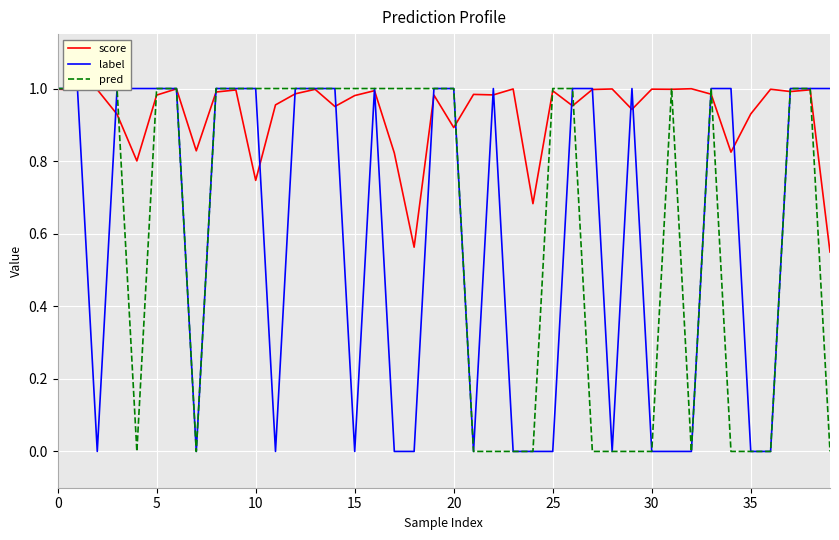

After their last crossing, which series has the higher values: score or label?

label